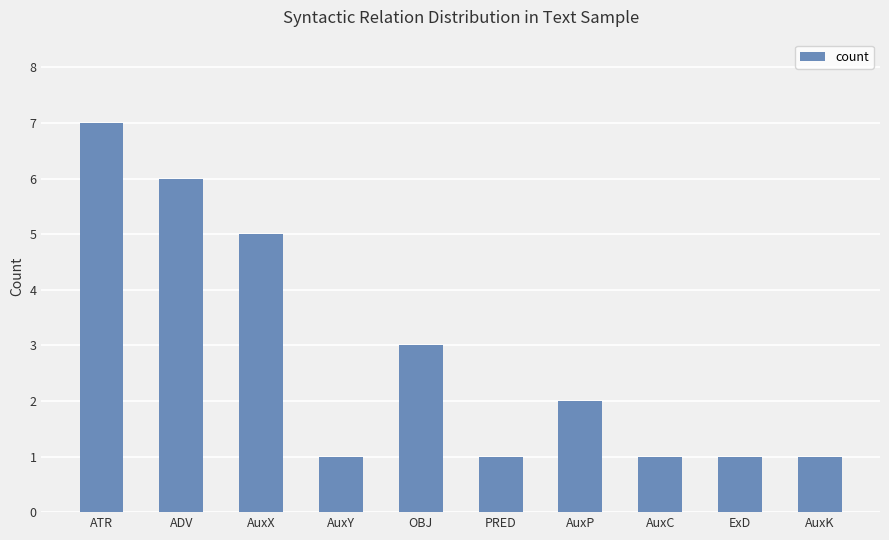

What is the average value?

3